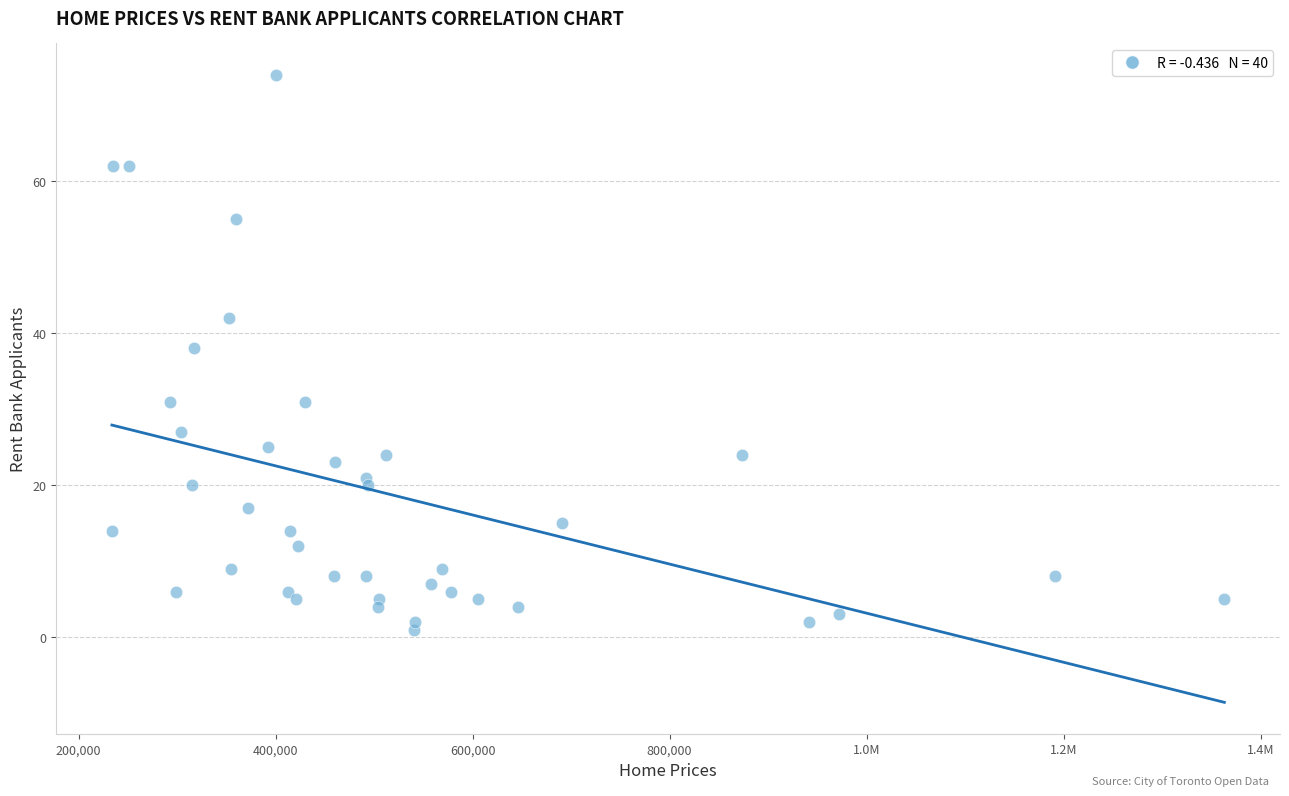

What Y value in the scatter plot is closest to 37?

38